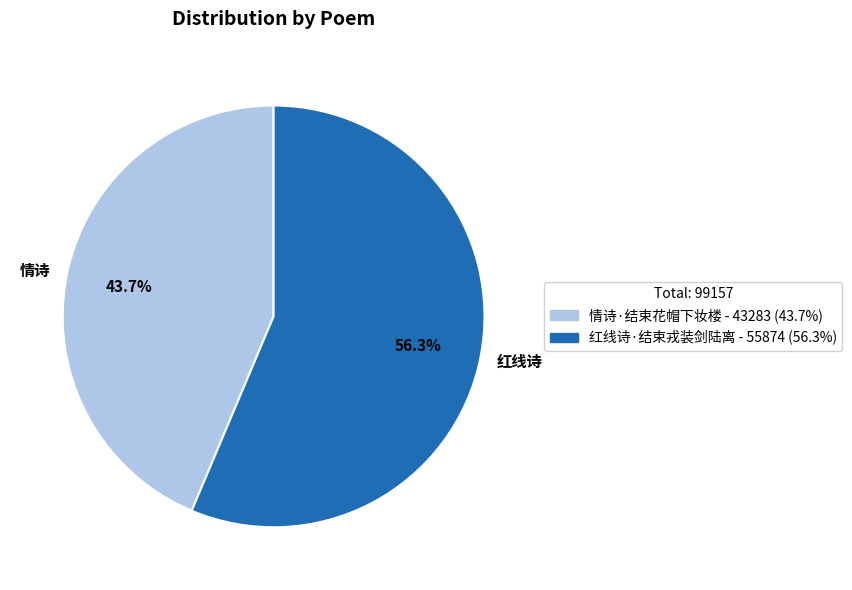

What is the ratio of the value at 情诗 to the value at 红线诗?

0.8